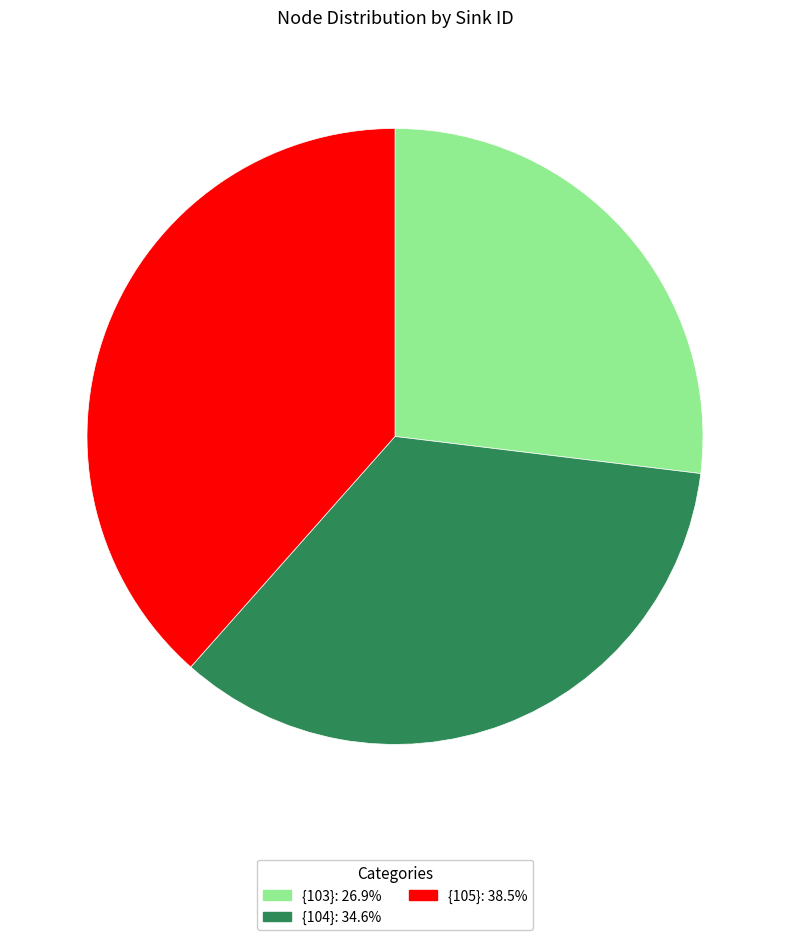

Count the number of slices in the pie.

3